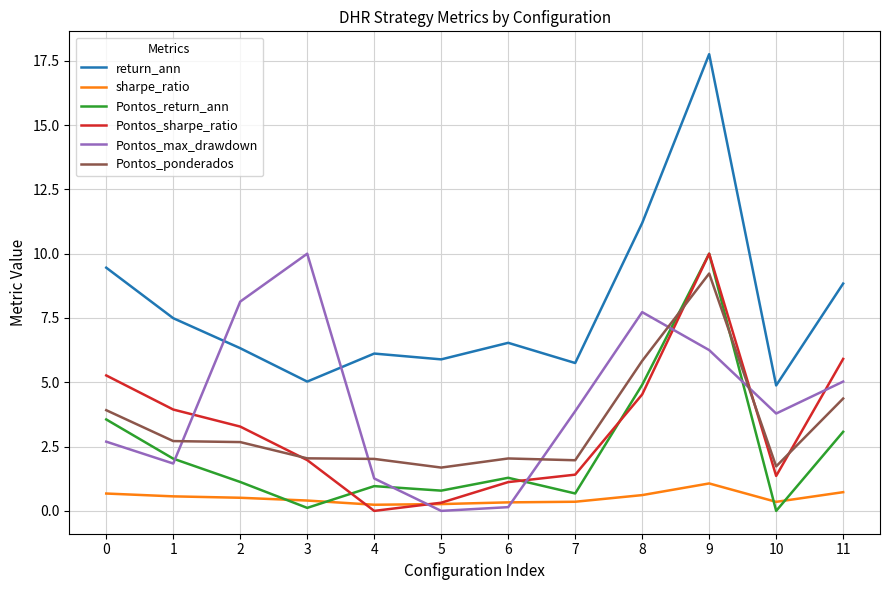

At how many categories does at least one series exceed 4?

12